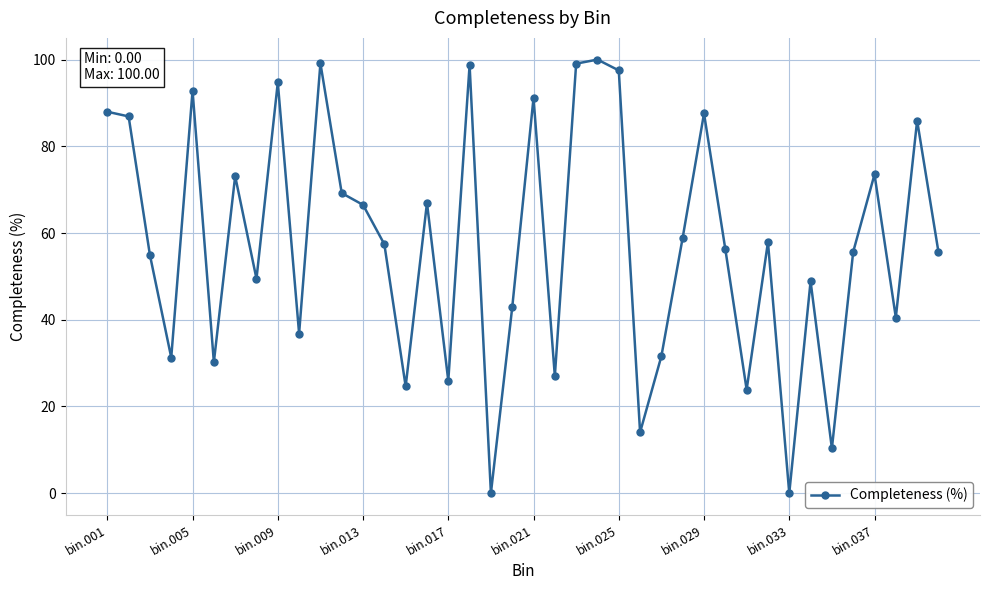

What is the value of the 3rd point from the left?

54.9